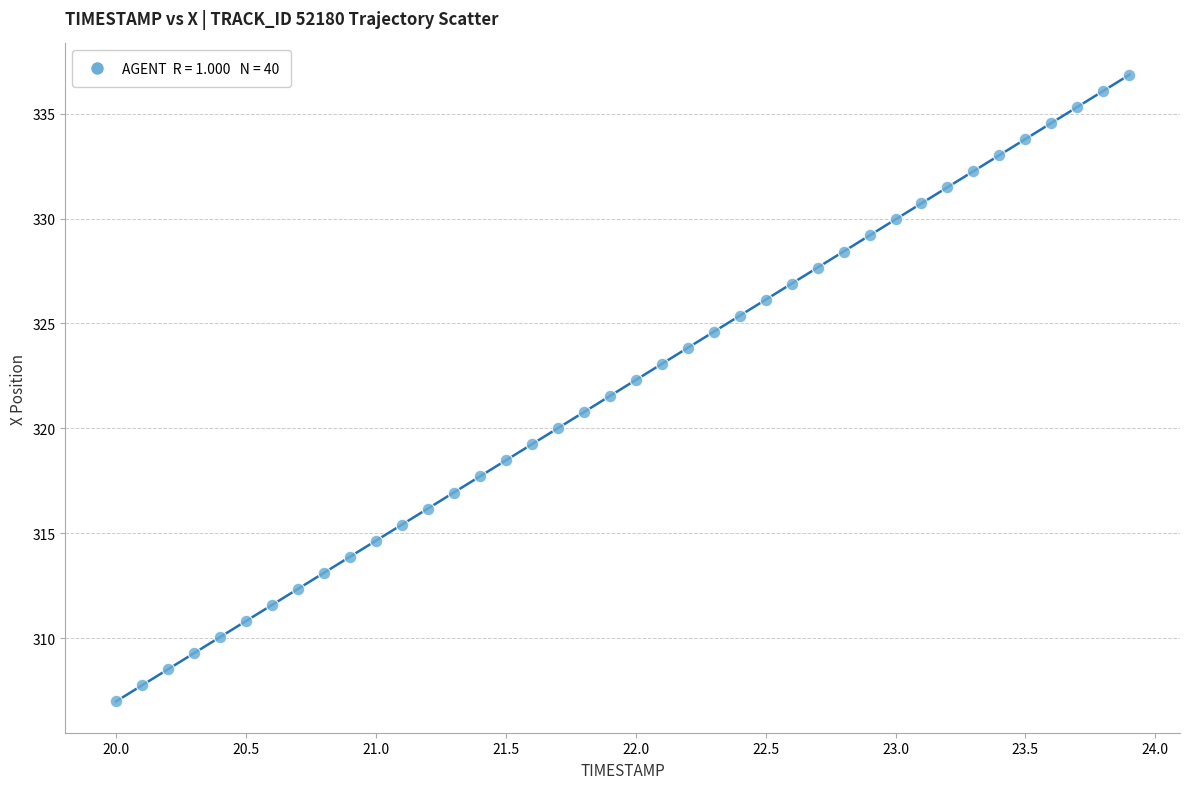

What is the range of X values (max minus min)?

3.9